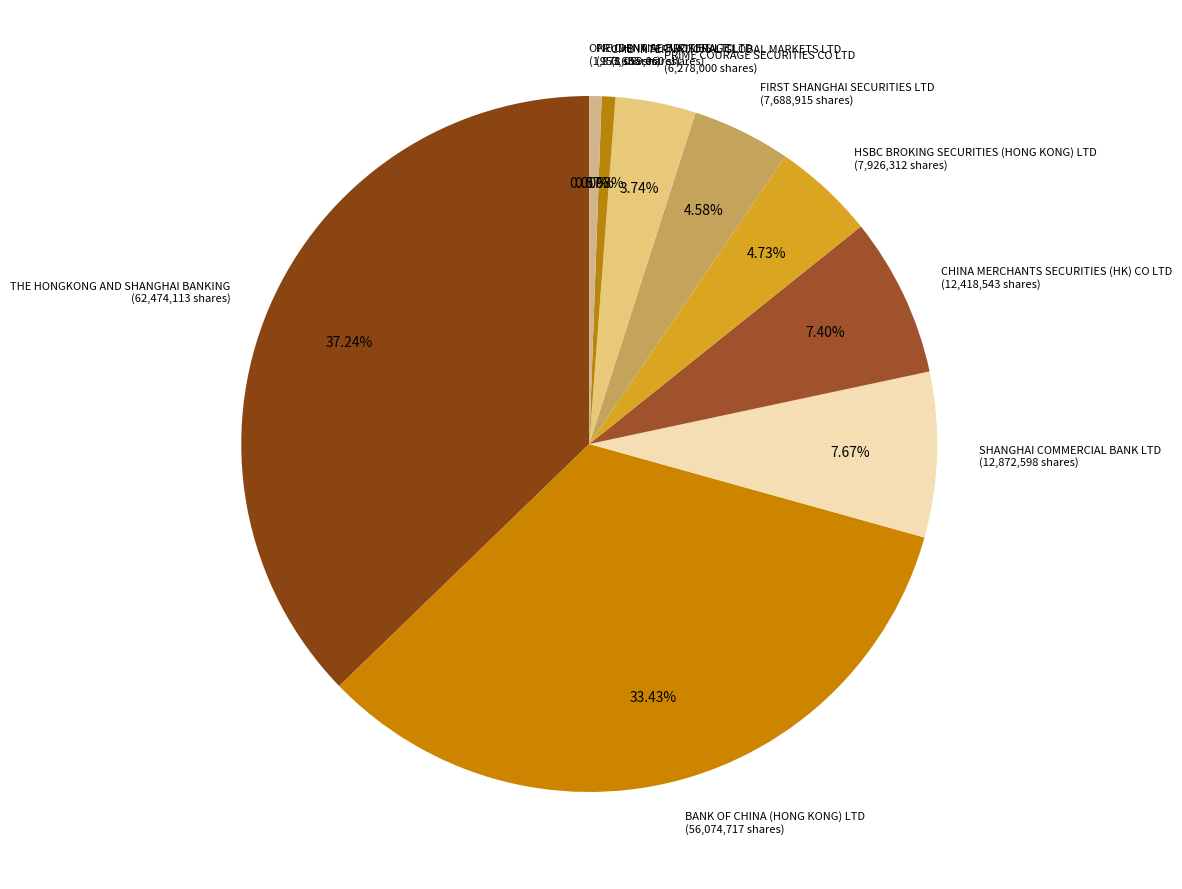

Do PRUDENTIAL BROKERAGE LTD (953,635 shares) and BANK OF CHINA (HONG KONG) LTD (56,074,717 shares) together represent more than half of the pie?

No